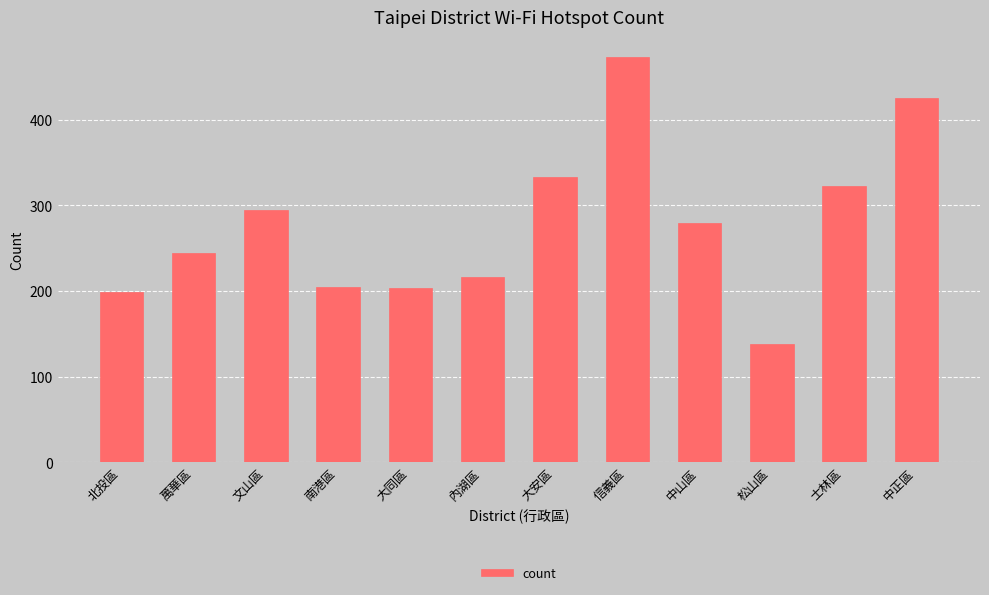

The chart shows a value of 245 at 萬華區. True or false?

True